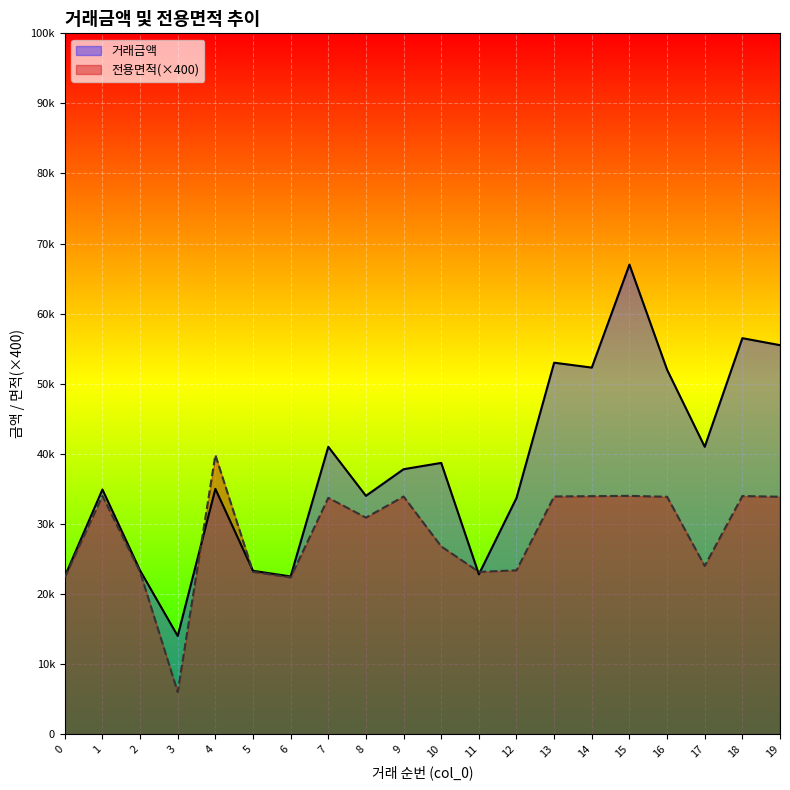

What is the minimum value for 전용면적?

6004.0